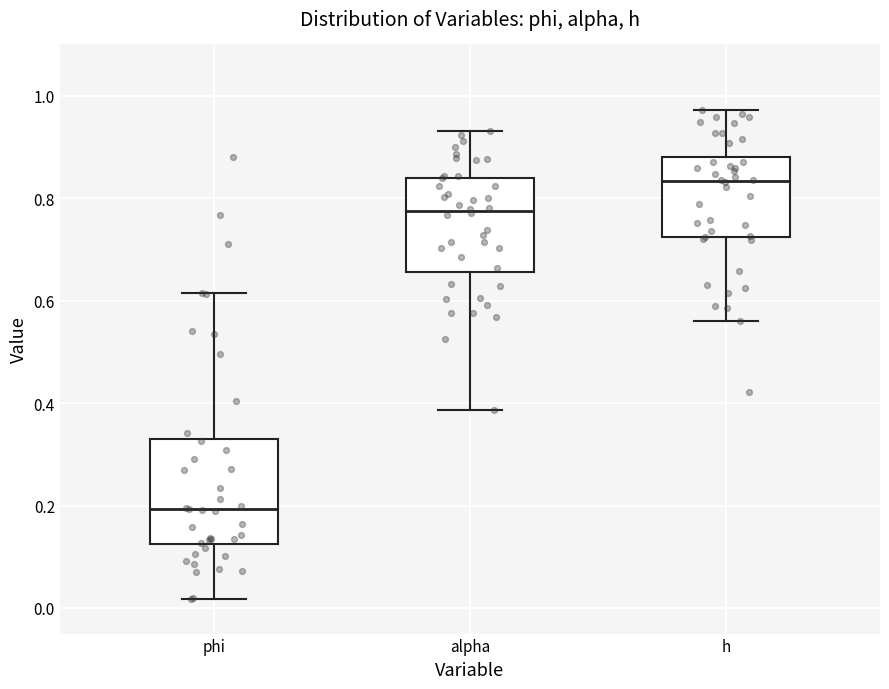

Which box has the lowest median line?

phi